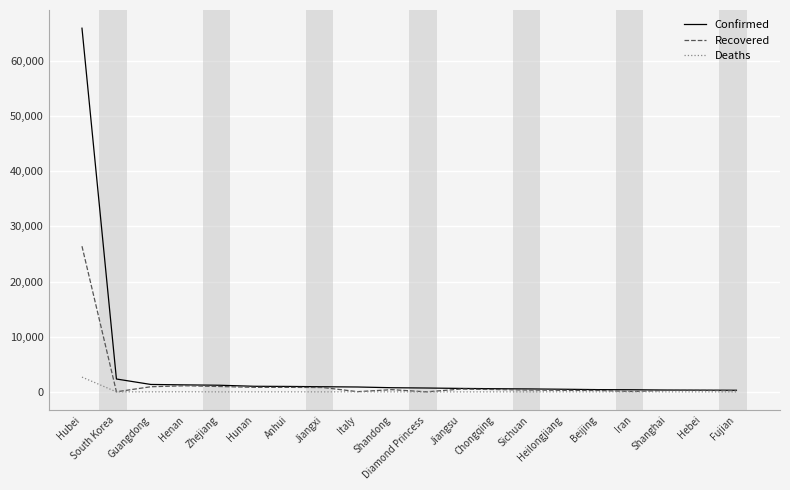

What is the highest value of the Deaths series?

2682